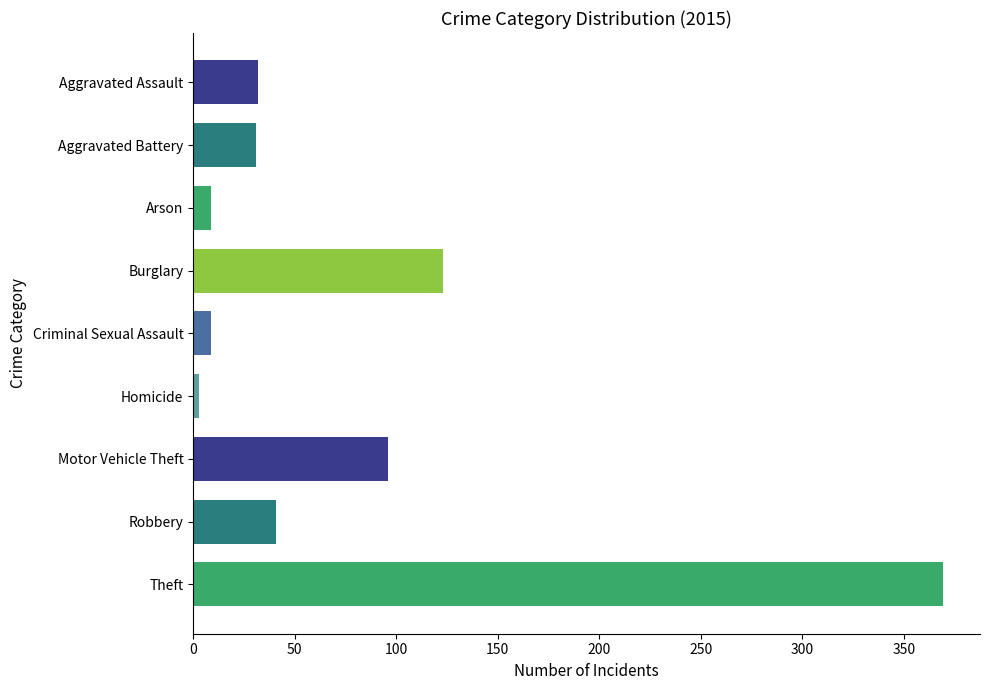

How many bars are there in total?

9